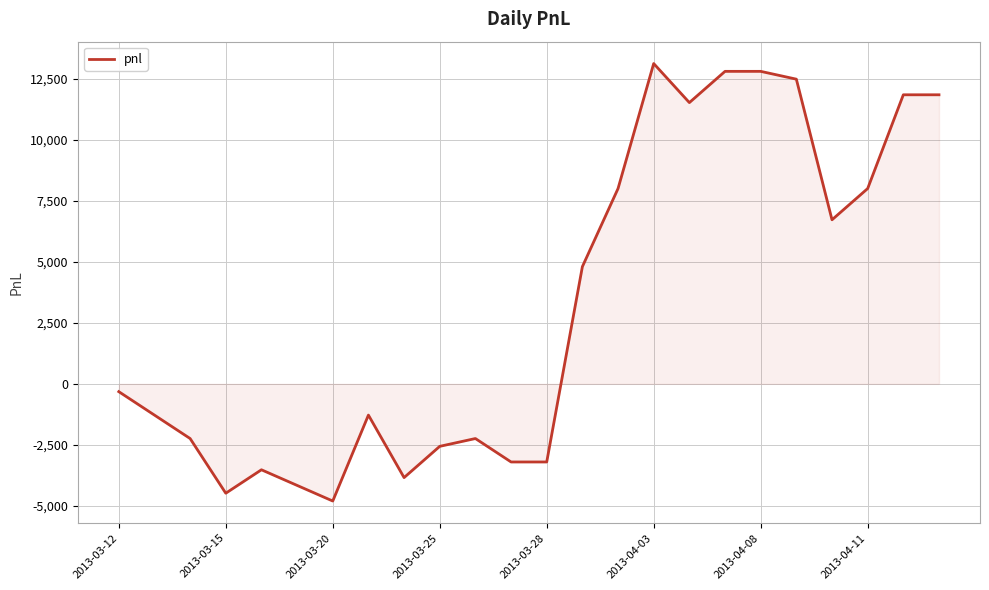

What is the smallest value displayed?

-4800